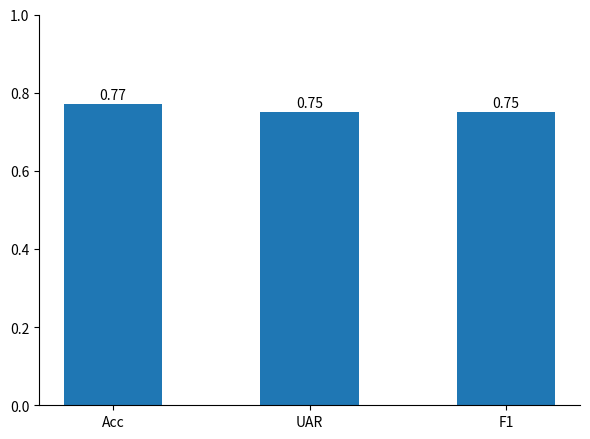

At which category does the chart reach its peak across all series?

Acc